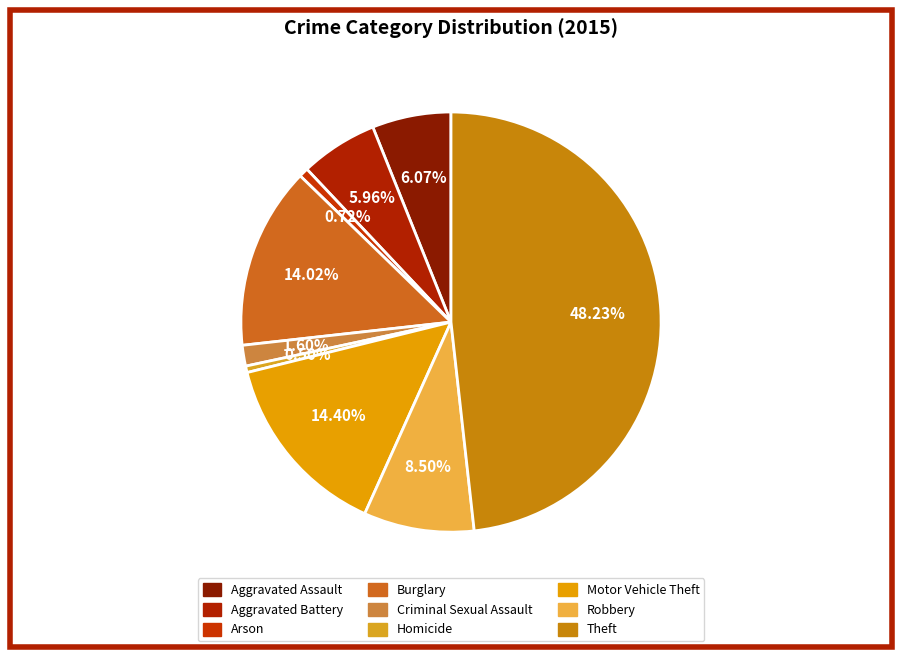

What percentage is the Aggravated Battery slice, to the nearest percent?

6%